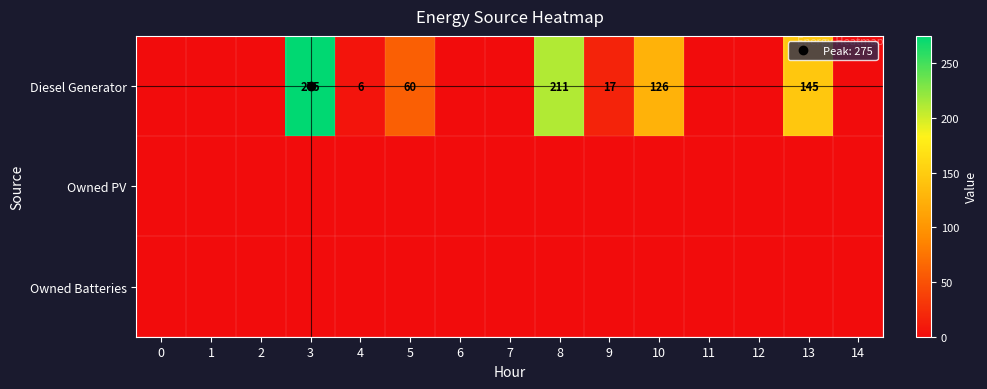

At how many categories does at least one series exceed 16?

6